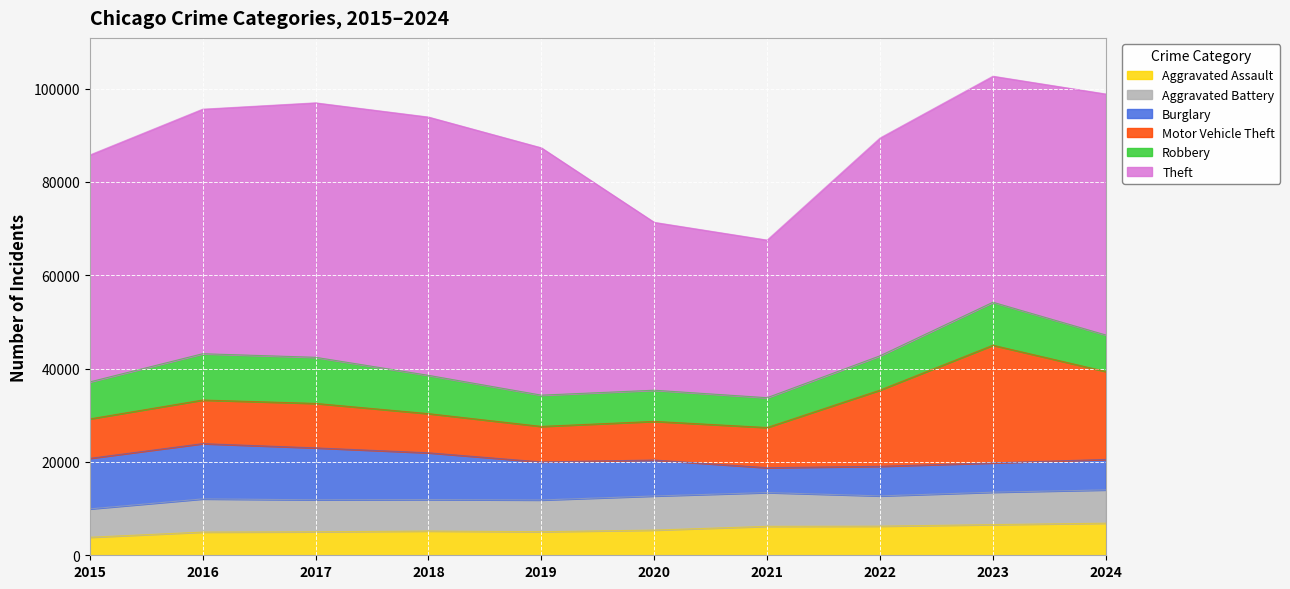

What is the maximum value shown in the chart?

55345